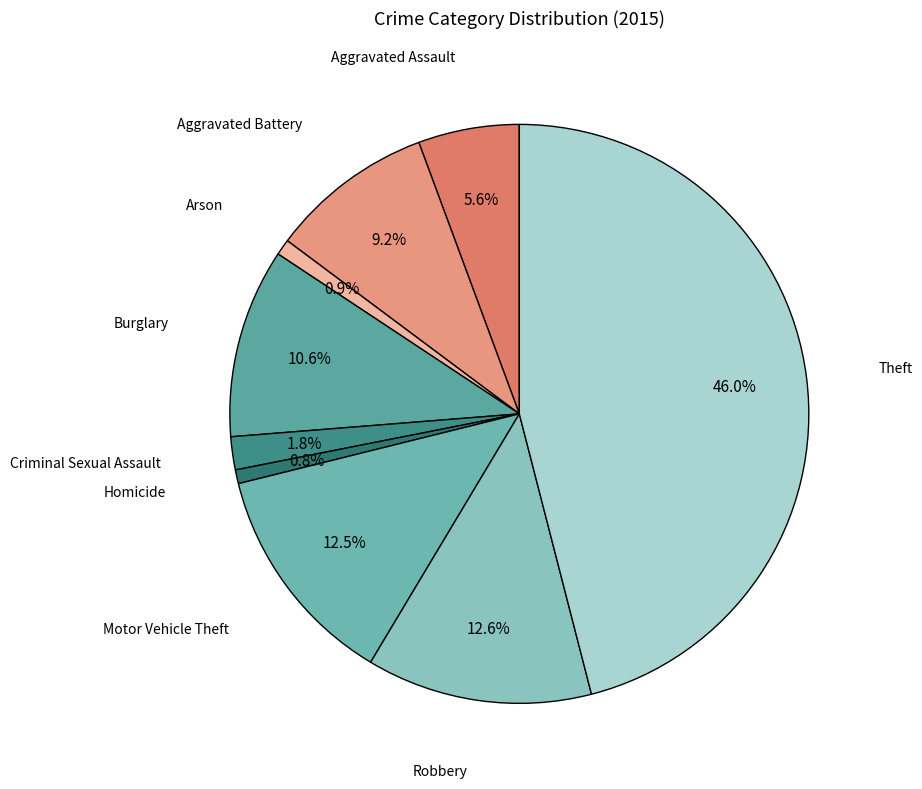

What is the ratio of the value at Aggravated Assault to the value at Aggravated Battery?

0.6